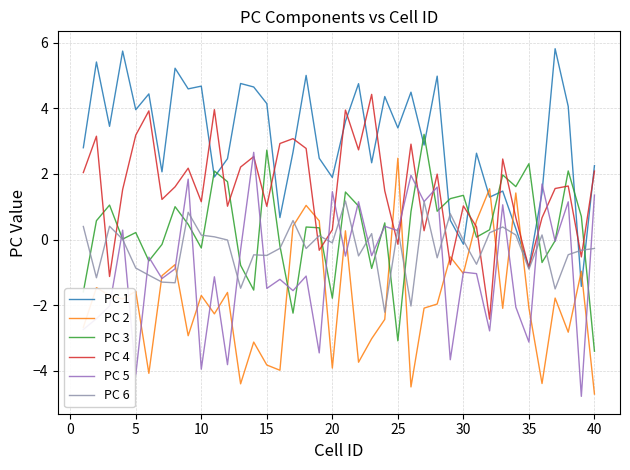

True or false: PC 6 and PC 2 cross at least once.

True